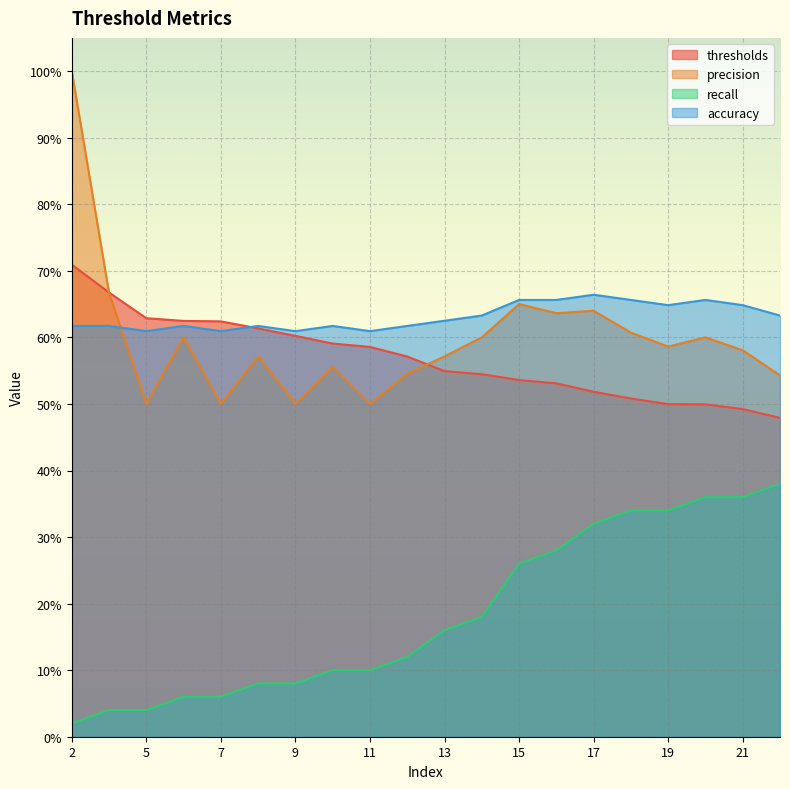

True or false: precision and recall intersect in this chart.

False